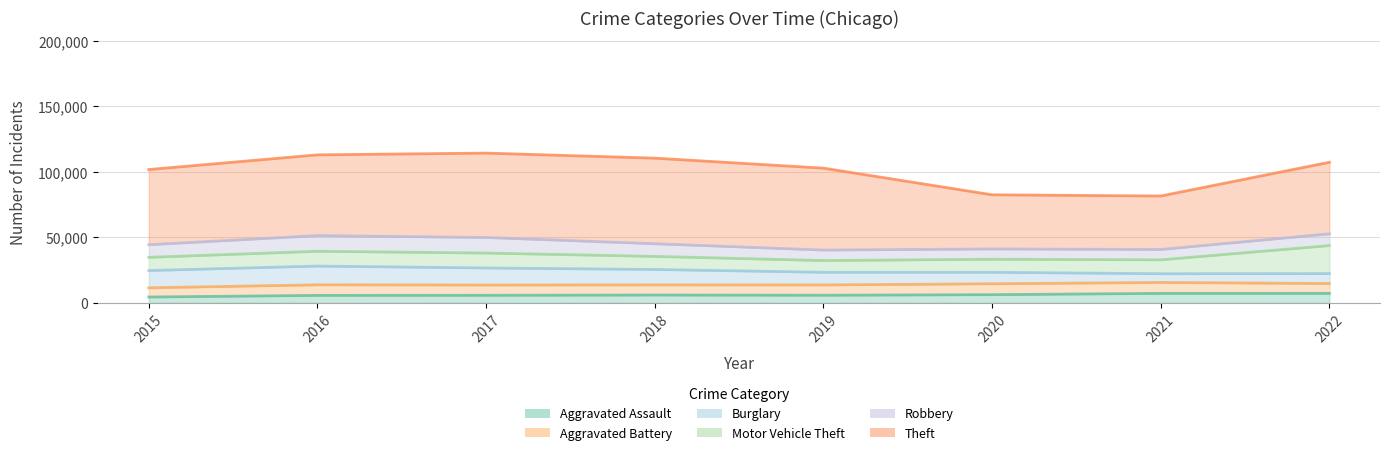

List the labels in order of Burglary value, smallest first.

2021, 2022, 2020, 2019, 2018, 2017, 2015, 2016